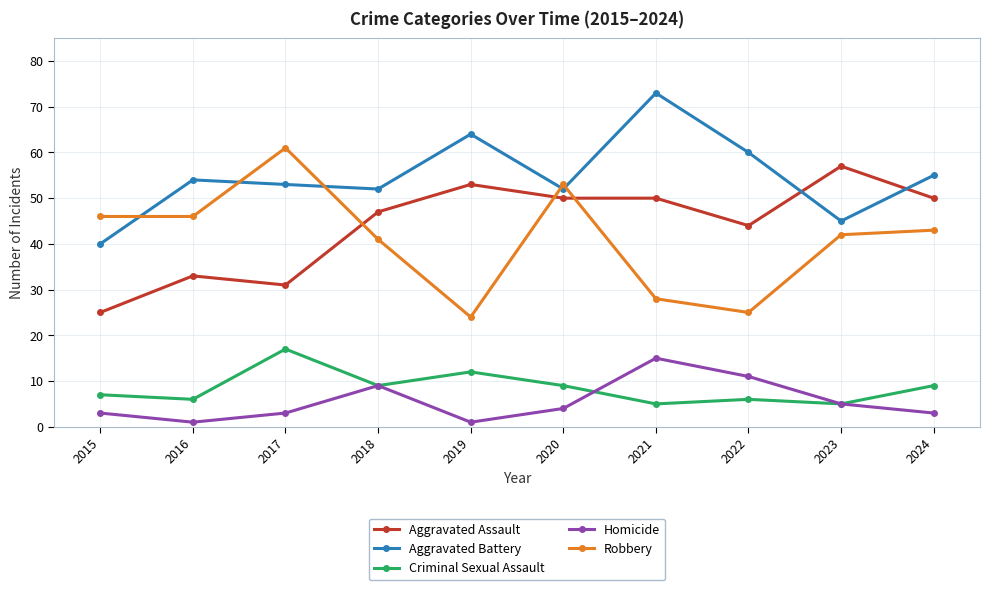

Which category has the highest value across all series?

2021